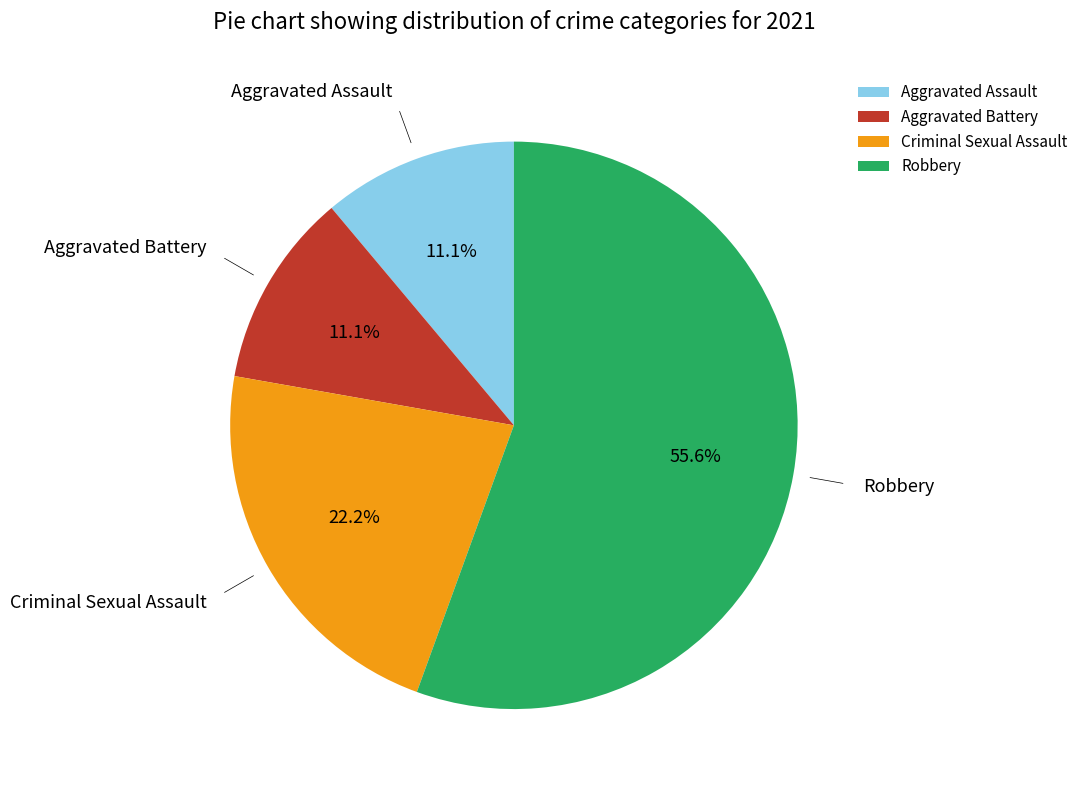

What percentage is the Aggravated Assault slice, to the nearest percent?

11%